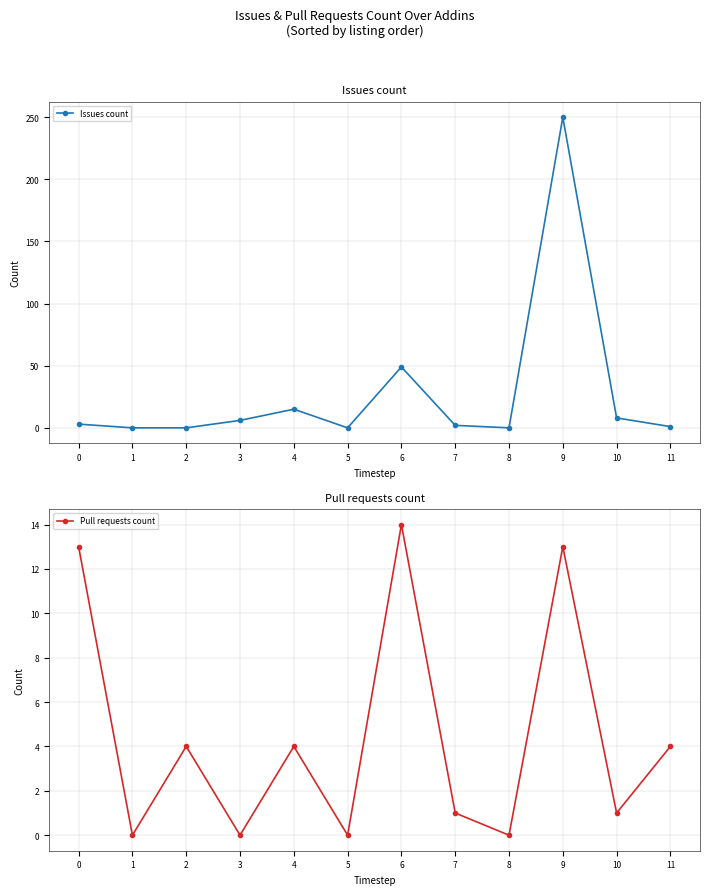

The Pull requests count series shows 4 at 11. True or false?

True